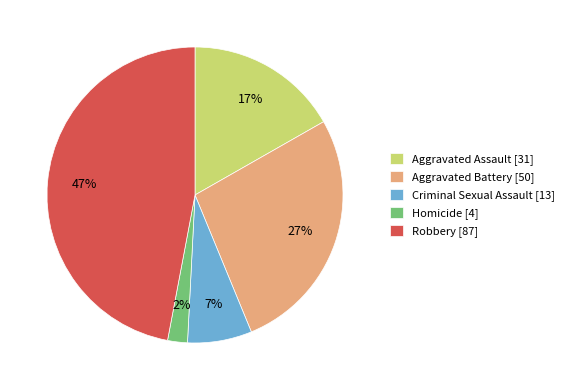

How many slices are in this pie chart?

5